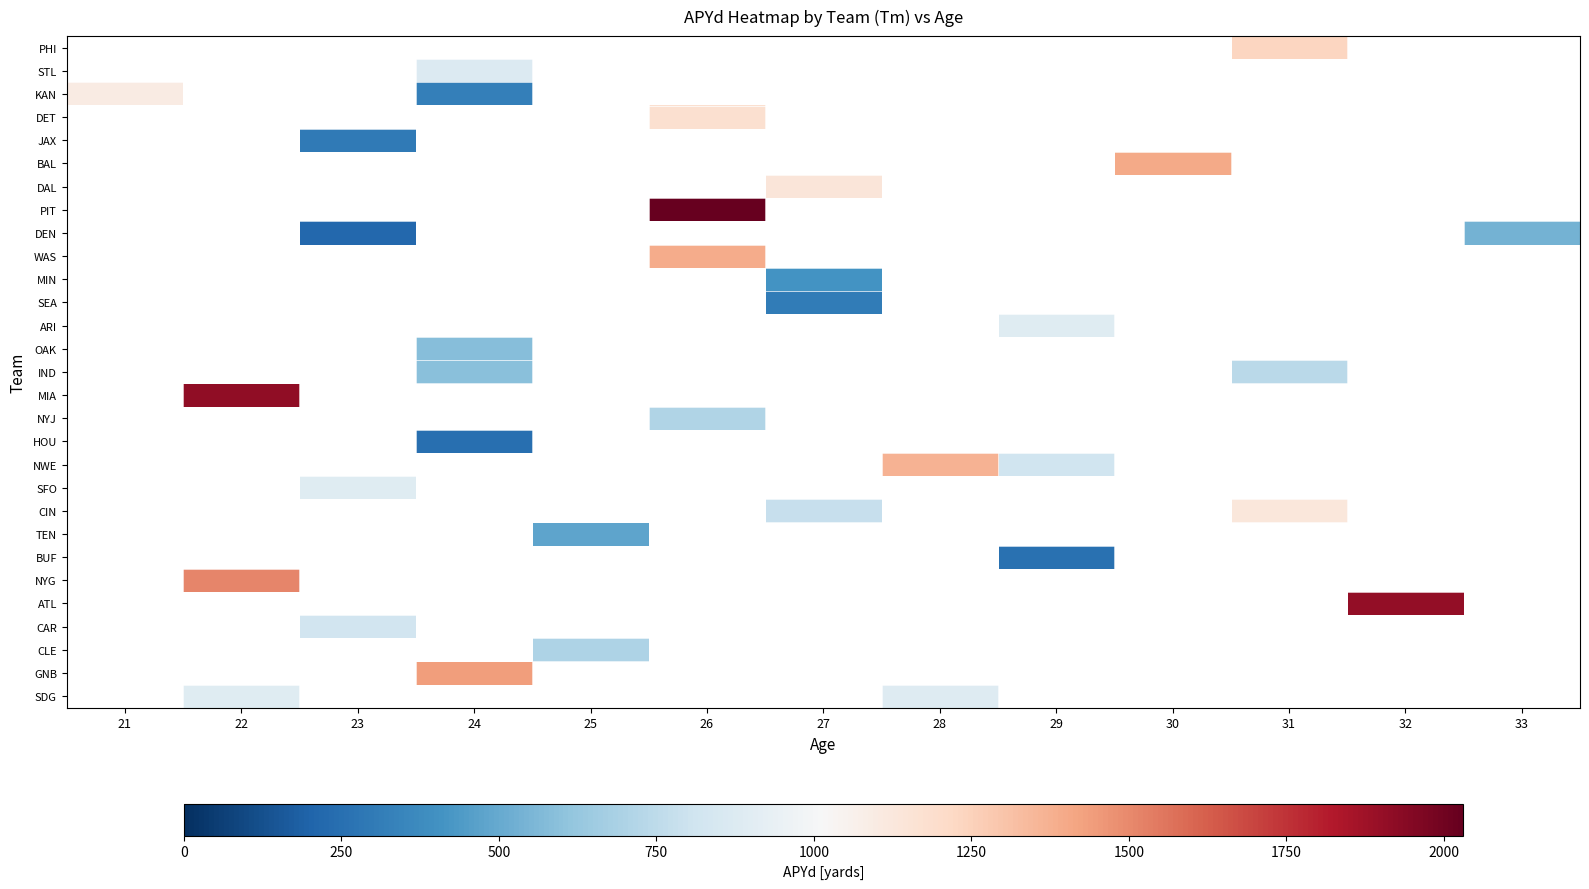

What is the minimum value shown in the chart?

218.0